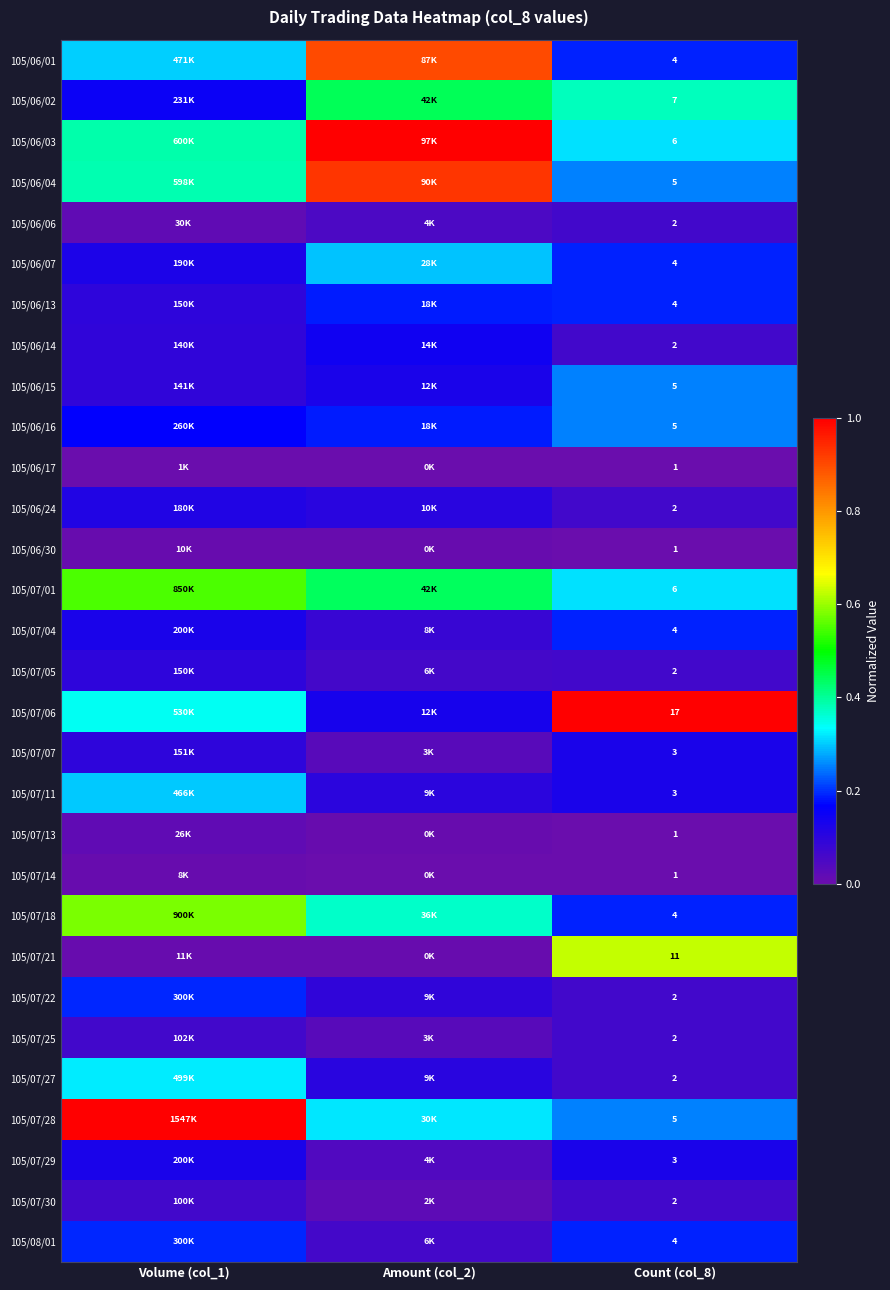

Which has a higher value, Amount (col_2) or Count (col_8)?

Amount (col_2)